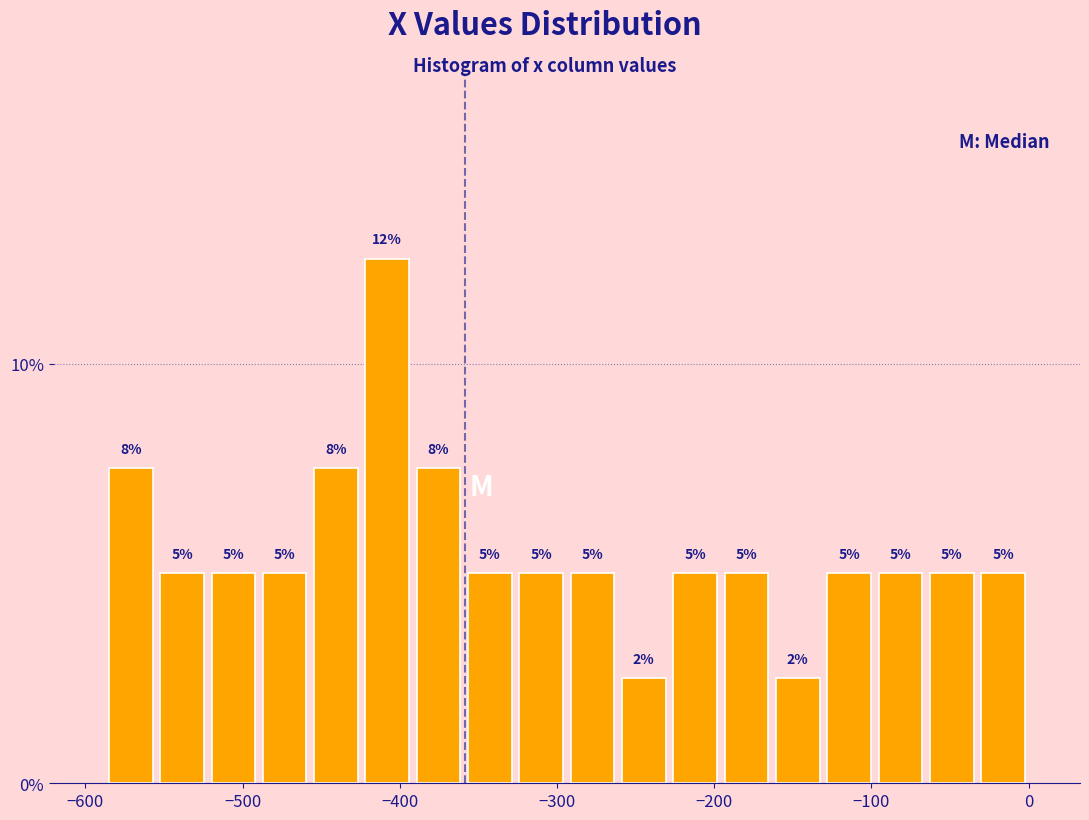

Read against the x-axis, roughly where is the centre of the tallest bar?

-410